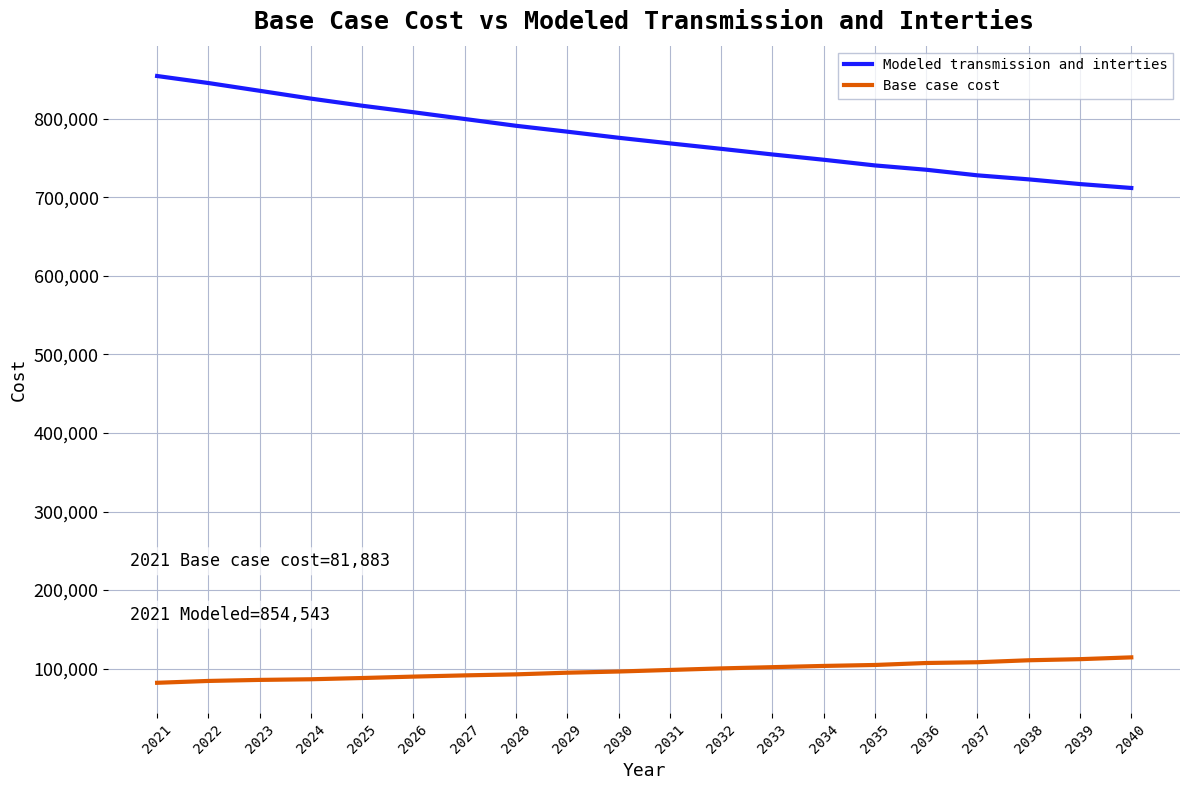

Count the number of data series in this chart.

2